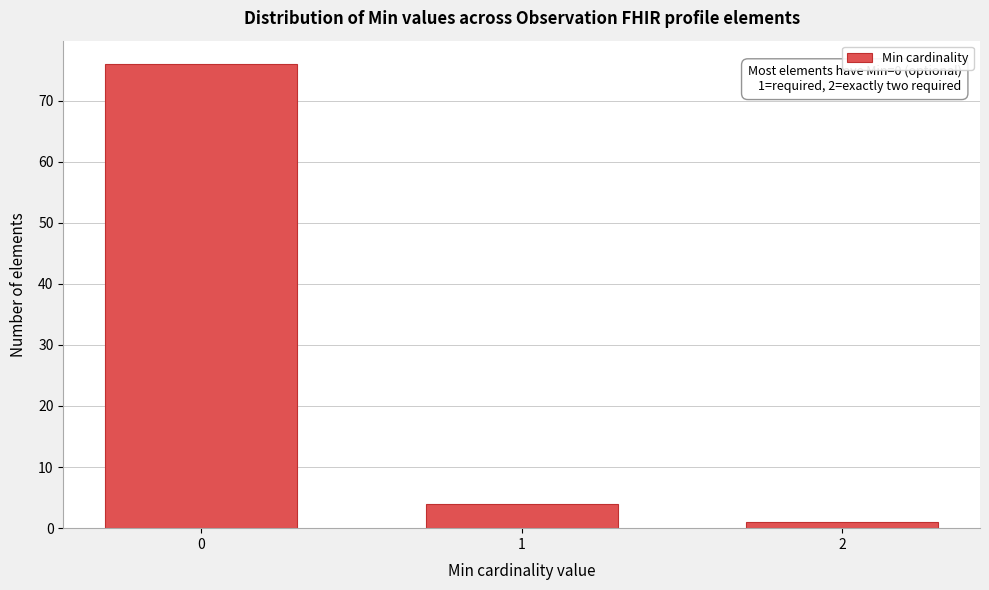

Reading right to left, extract all data points from this chart.

1	4	76